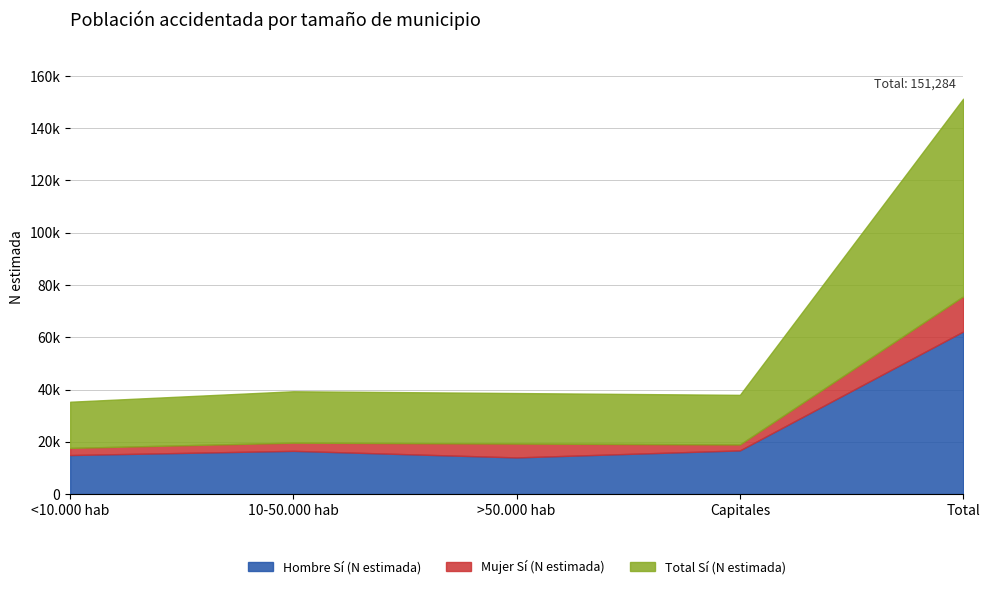

What is the sum of all Total Sí (N estimada) values?

151284